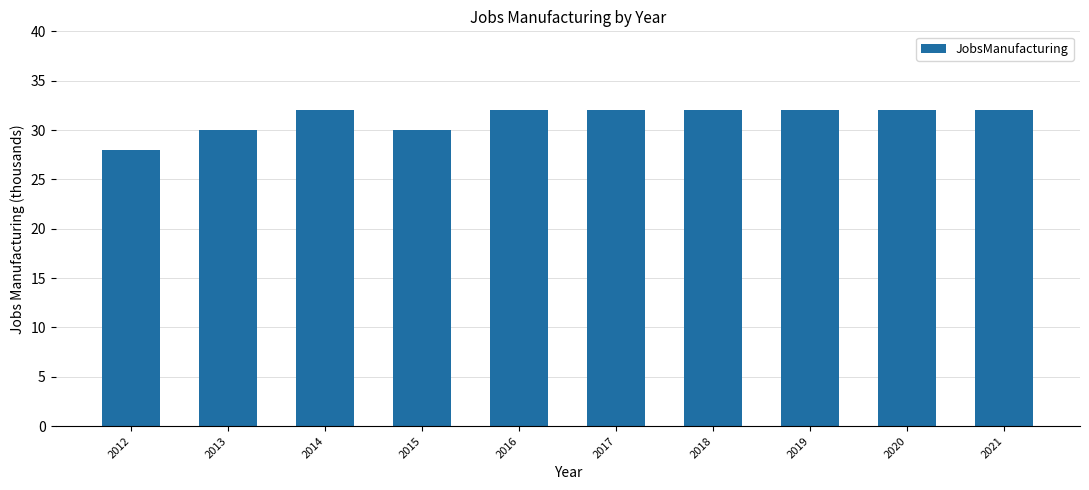

The chart shows a value of 22 at 2016. True or false?

False